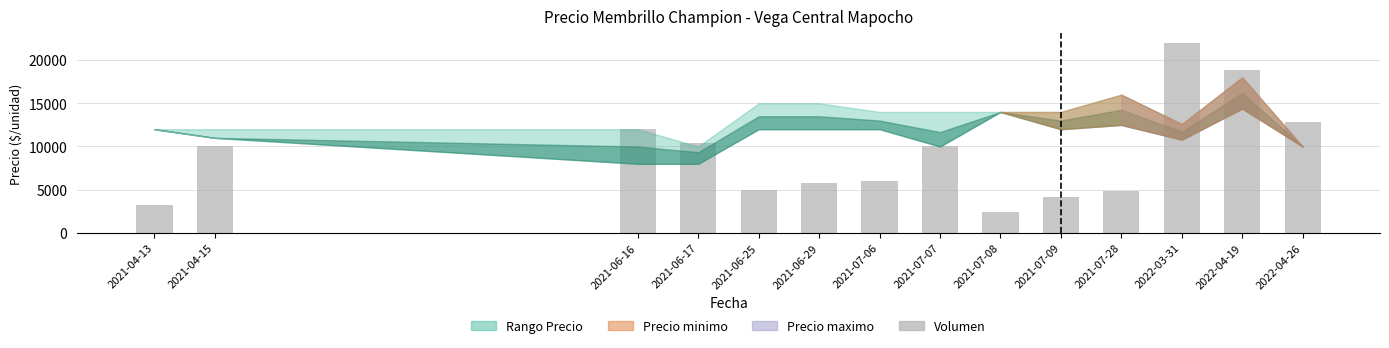

How many series are shown in this chart?

1